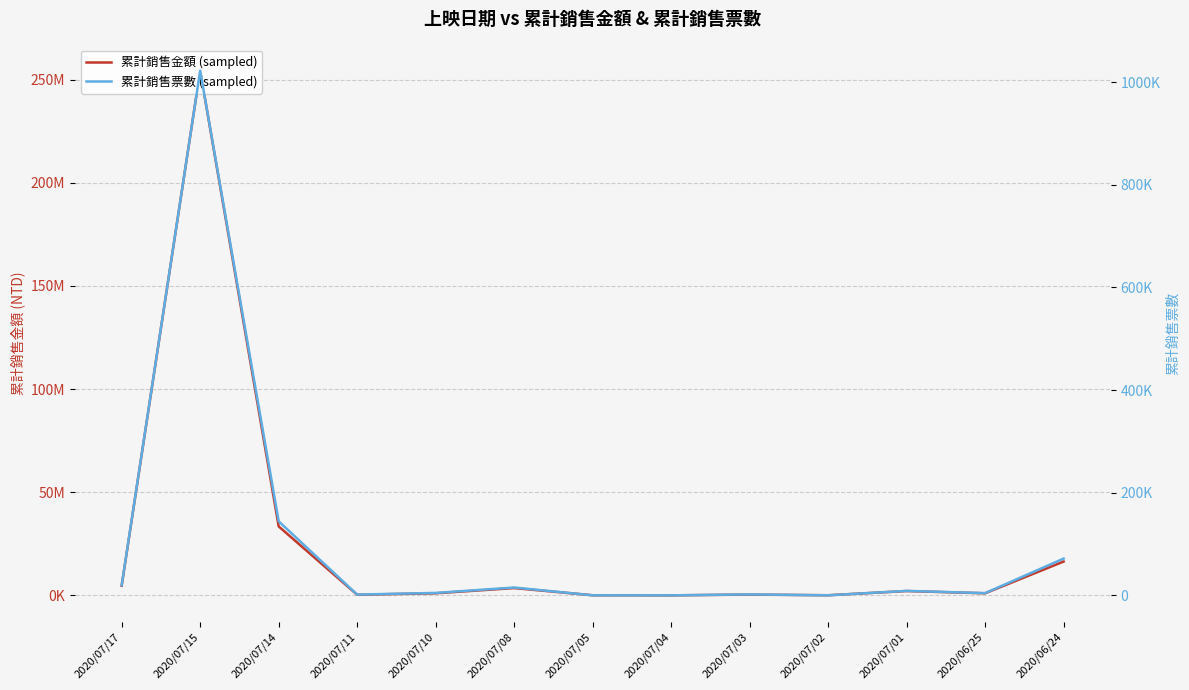

At which label is 累計銷售金額 (sampled) closest to 127169995?

2020/07/14